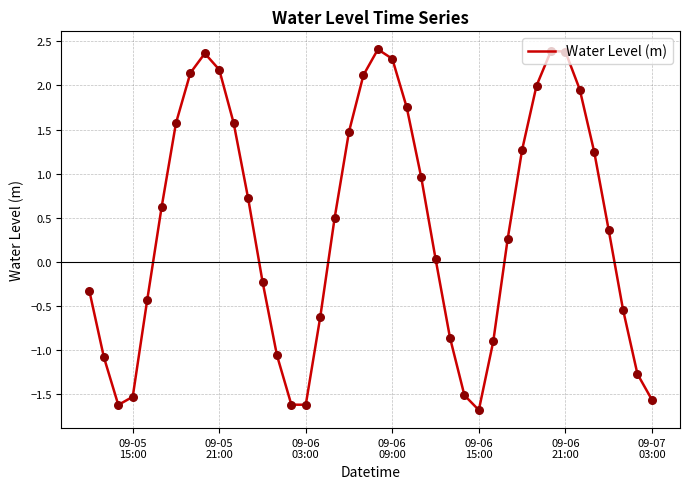

What is the difference between the maximum and minimum values?

4.1